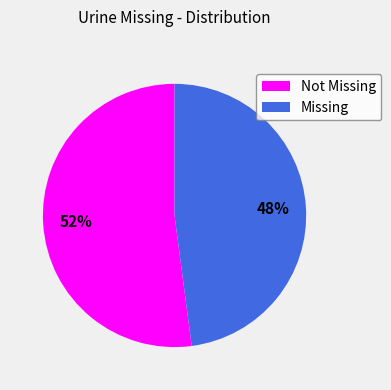

Does any single category account for the majority?

Yes